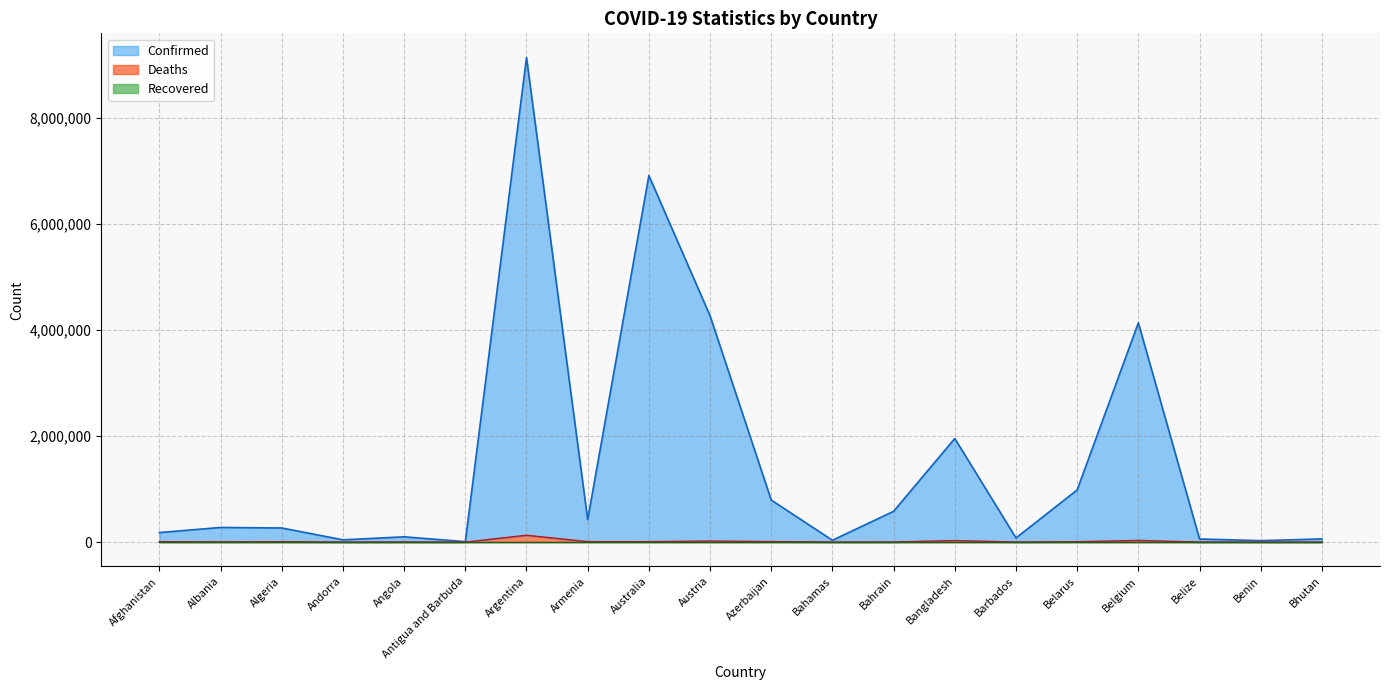

The value of Confirmed line at Bahamas is 7790. True or false?

False